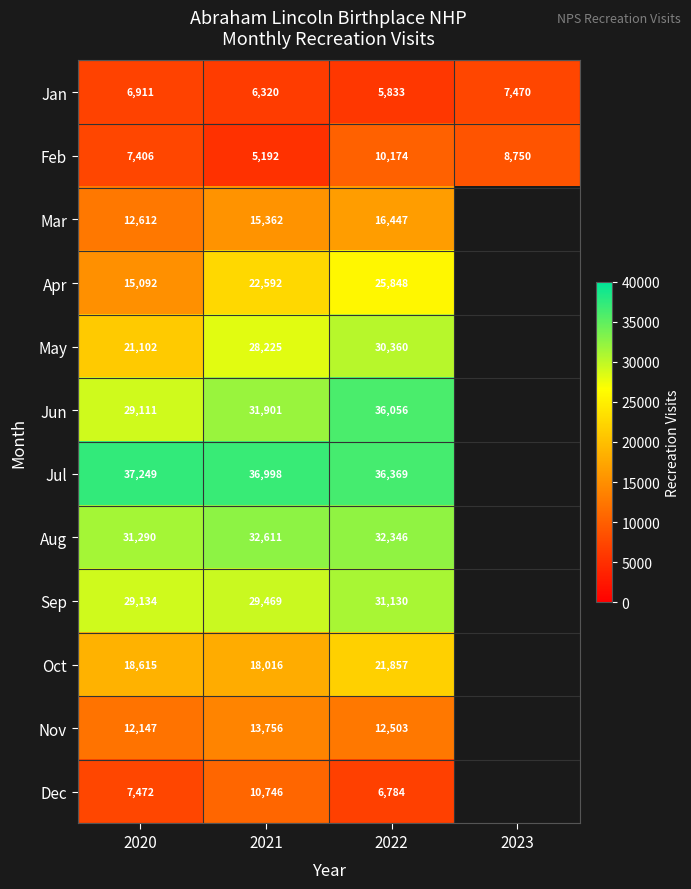

How many distinct data groups are displayed?

12